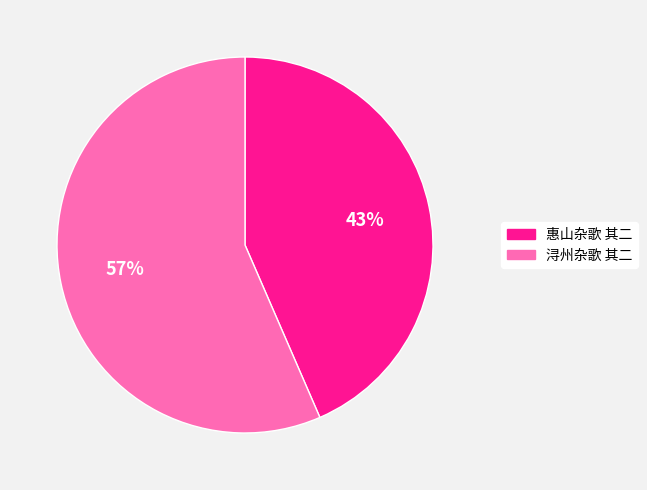

To the nearest percent, what percentage of the pie is 惠山杂歌 其二?

43%